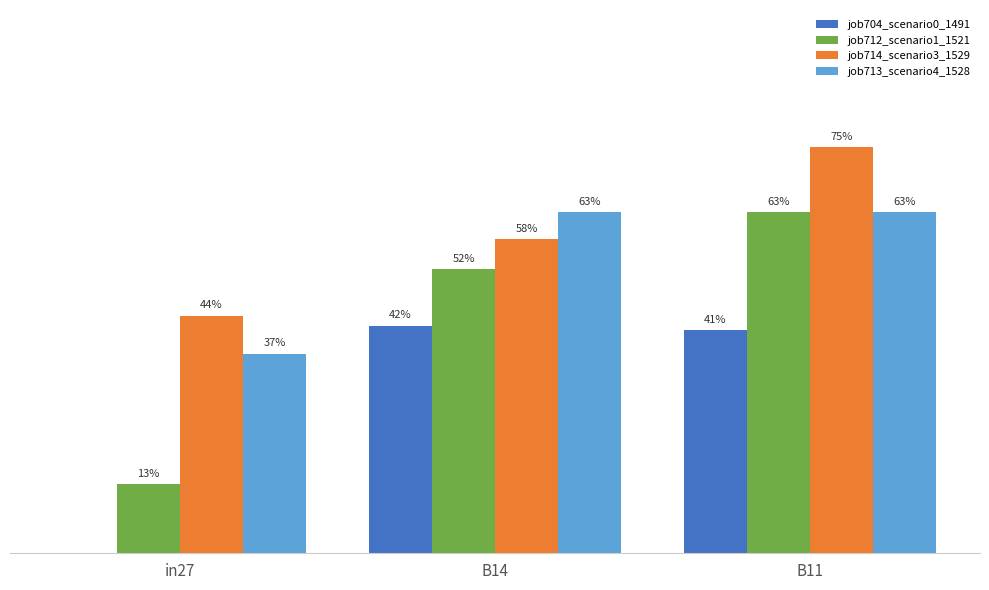

Between in27 and B14, which is larger?

B14